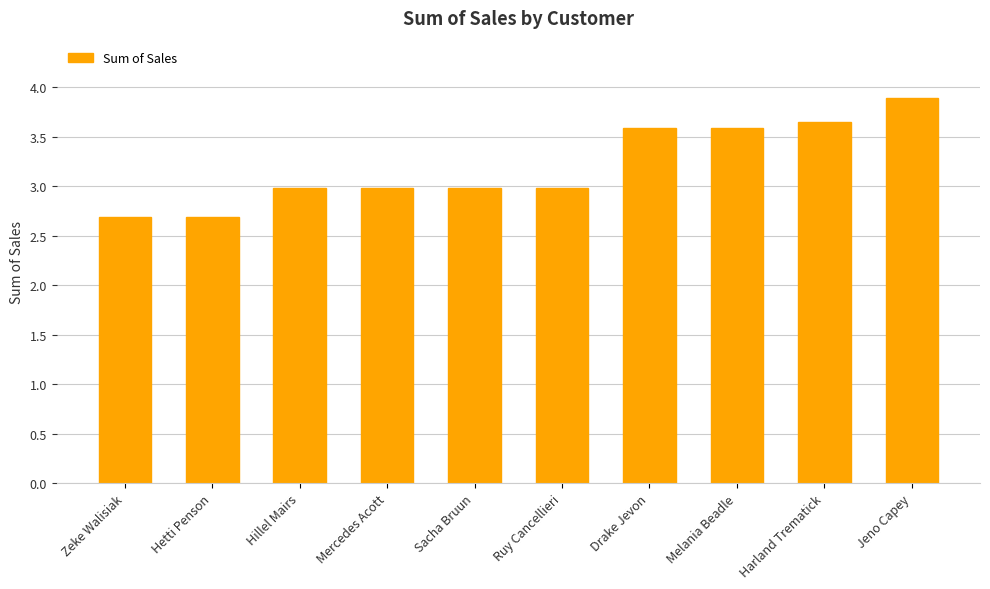

What is the sum of all values?

32.0